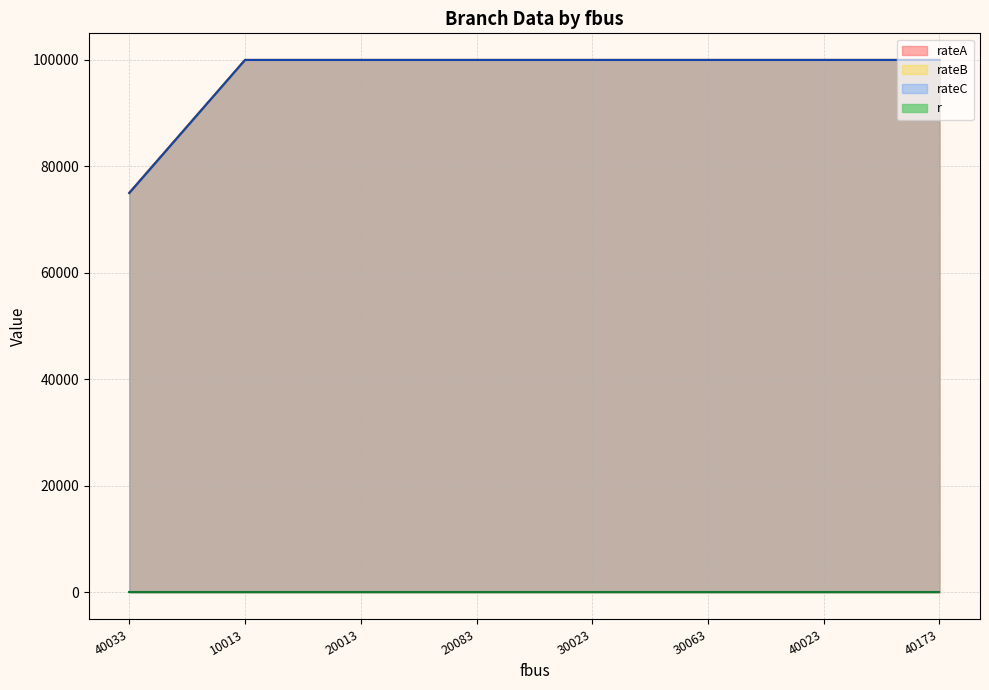

Does the chart display data point markers on the line(s)?

No